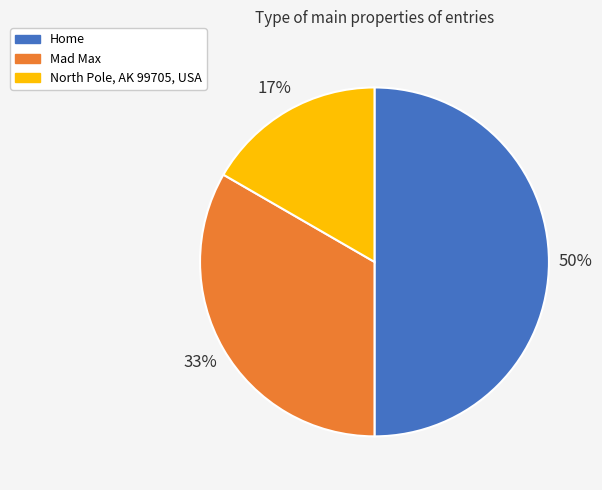

What percentage is the North Pole, AK 99705, USA slice, to the nearest percent?

17%